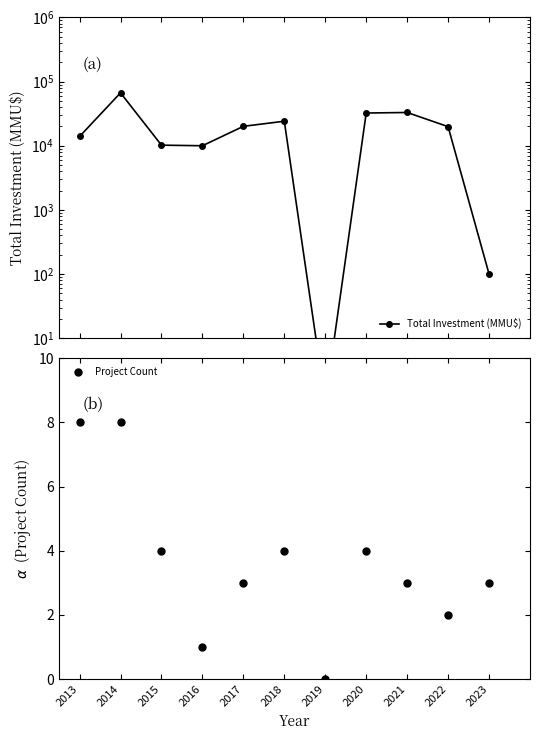

How many values in the Project Count series are below 3?

3